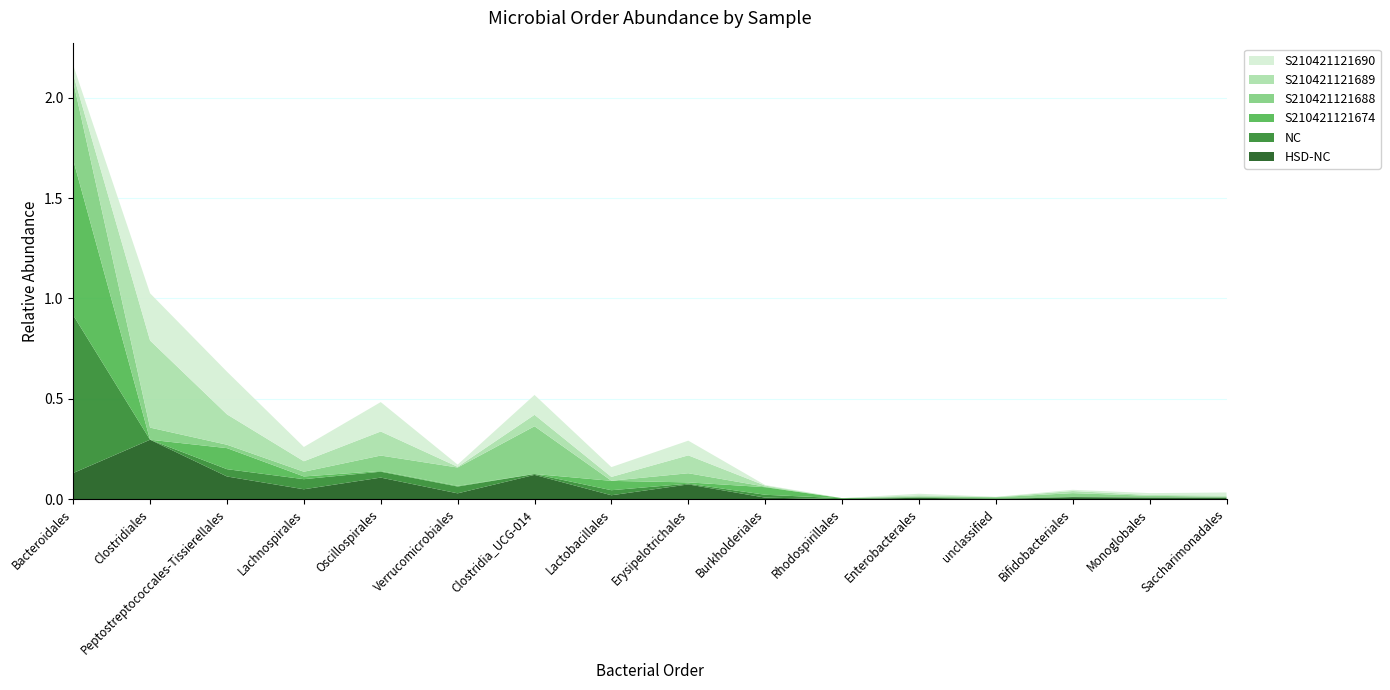

Reading left to right, transcribe all the data shown in this chart.

HSD-NC: Bacteroidales=0.1	Clostridiales=0.3	Peptostreptococcales-Tissierellales=0.1	Lachnospirales=0.0	Oscillospirales=0.1	Verrucomicrobiales=0.0	Clostridia_UCG-014=0.1	Lactobacillales=0.0	Erysipelotrichales=0.1	Burkholderiales=0.0	Rhodospirillales=0.0	Enterobacterales=0.0	unclassified=0.0	Bifidobacteriales=0.0	Monoglobales=0.0	Saccharimonadales=0.0
NC: Bacteroidales=0.8	Clostridiales=0.0	Peptostreptococcales-Tissierellales=0.0	Lachnospirales=0.1	Oscillospirales=0.0	Verrucomicrobiales=0.0	Clostridia_UCG-014=0.0	Lactobacillales=0.0	Erysipelotrichales=0.0	Burkholderiales=0.0	Rhodospirillales=0.0	Enterobacterales=0.0	unclassified=0.0	Bifidobacteriales=0.0	Monoglobales=0.0	Saccharimonadales=0.0
S210421121674: Bacteroidales=0.8	Clostridiales=0.0	Peptostreptococcales-Tissierellales=0.1	Lachnospirales=0.0	Oscillospirales=0.0	Verrucomicrobiales=0.0	Clostridia_UCG-014=0.0	Lactobacillales=0.0	Erysipelotrichales=0.0	Burkholderiales=0.0	Rhodospirillales=0.0	Enterobacterales=0.0	unclassified=0.0	Bifidobacteriales=0.0	Monoglobales=0.0	Saccharimonadales=0.0
S210421121688: Bacteroidales=0.4	Clostridiales=0.1	Peptostreptococcales-Tissierellales=0.0	Lachnospirales=0.0	Oscillospirales=0.1	Verrucomicrobiales=0.1	Clostridia_UCG-014=0.2	Lactobacillales=0.0	Erysipelotrichales=0.0	Burkholderiales=0.0	Rhodospirillales=0.0	Enterobacterales=0.0	unclassified=0.0	Bifidobacteriales=0.0	Monoglobales=0.0	Saccharimonadales=0.0
S210421121689: Bacteroidales=0.0	Clostridiales=0.4	Peptostreptococcales-Tissierellales=0.2	Lachnospirales=0.1	Oscillospirales=0.1	Verrucomicrobiales=0.0	Clostridia_UCG-014=0.1	Lactobacillales=0.0	Erysipelotrichales=0.1	Burkholderiales=0.0	Rhodospirillales=0.0	Enterobacterales=0.0	unclassified=0.0	Bifidobacteriales=0.0	Monoglobales=0.0	Saccharimonadales=0.0
S210421121690: Bacteroidales=0.0	Clostridiales=0.2	Peptostreptococcales-Tissierellales=0.2	Lachnospirales=0.1	Oscillospirales=0.1	Verrucomicrobiales=0.0	Clostridia_UCG-014=0.1	Lactobacillales=0.0	Erysipelotrichales=0.1	Burkholderiales=0.0	Rhodospirillales=0.0	Enterobacterales=0.0	unclassified=0.0	Bifidobacteriales=0.0	Monoglobales=0.0	Saccharimonadales=0.0